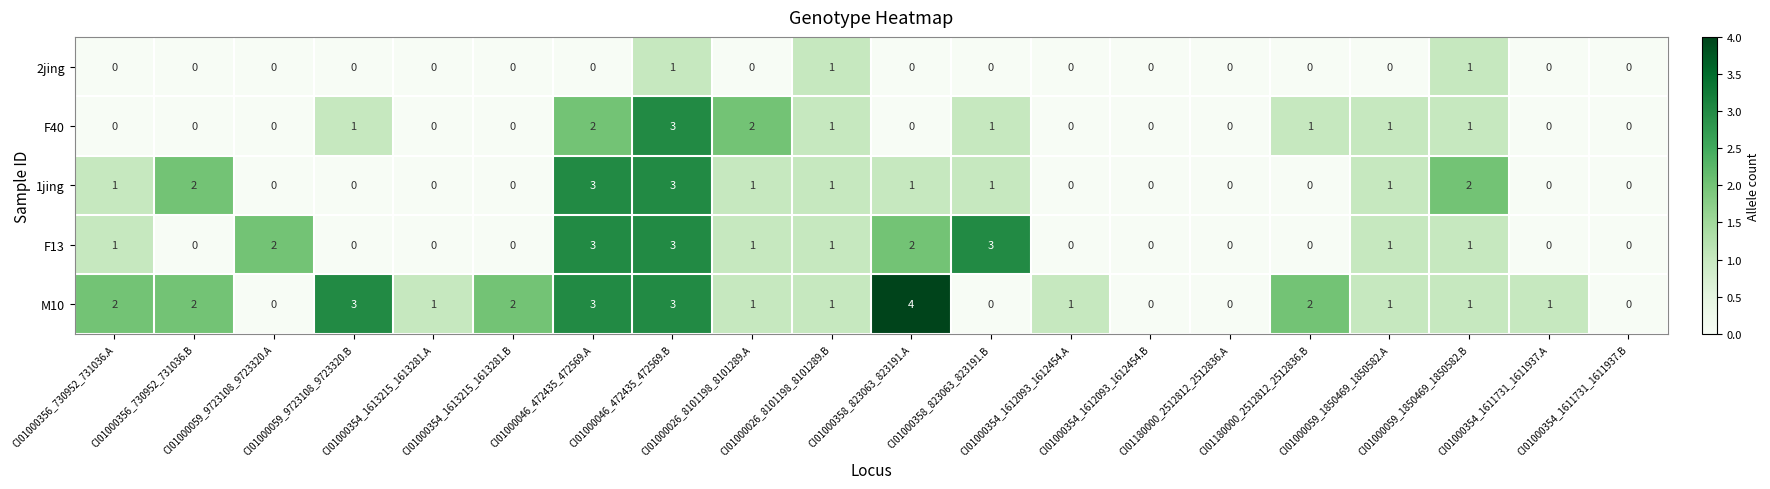

Is it true that F13 equals 1 at CI01000059_9723108_9723320.A?

False